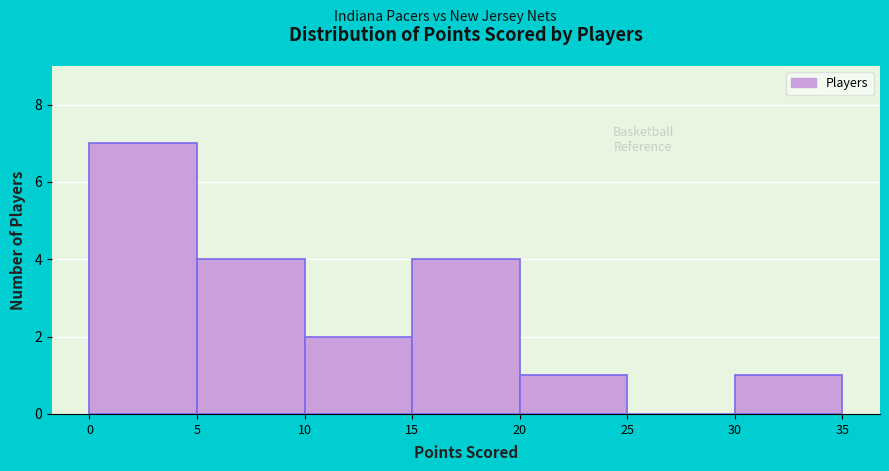

Reading left to right, list every bar in this chart as the range it spans on the x-axis followed by its height. The values are not printed on the chart, so give them approximately, as read against the axis.

0 to 5: 7
5 to 10: 4
10 to 15: 2
15 to 20: 4
20 to 25: 1
25 to 30: 0
30 to 35: 1